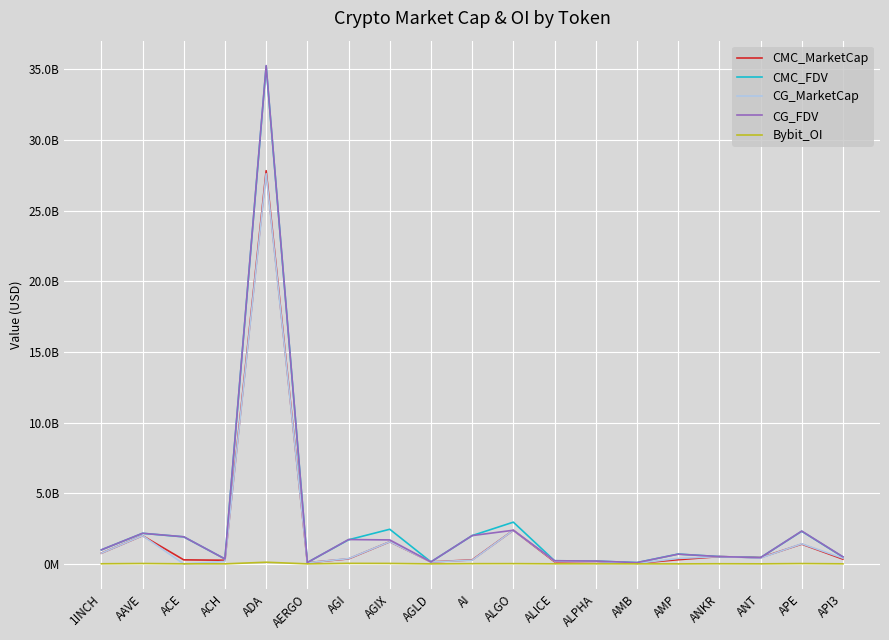

What is the label of the 10th point from the right?

AI